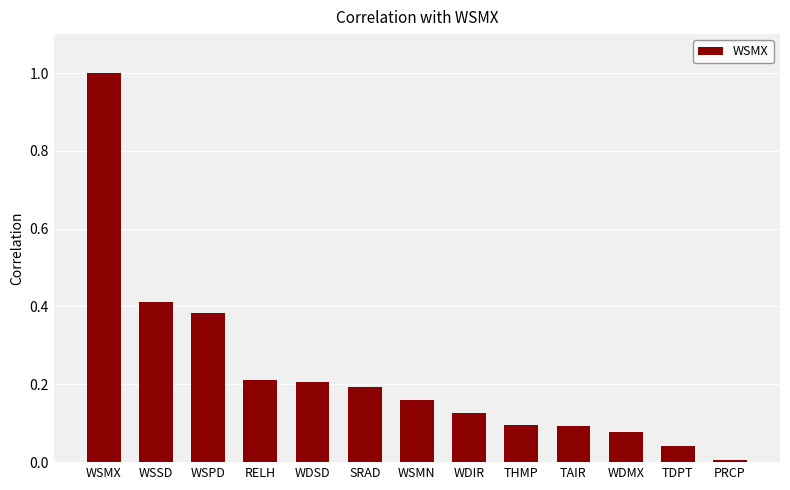

Which label corresponds to the largest value in the chart?

WSMX